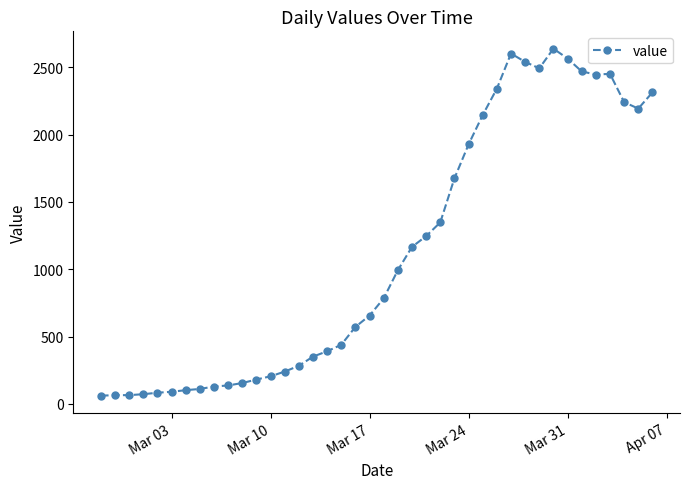

What is the difference between the maximum and minimum values?

2577